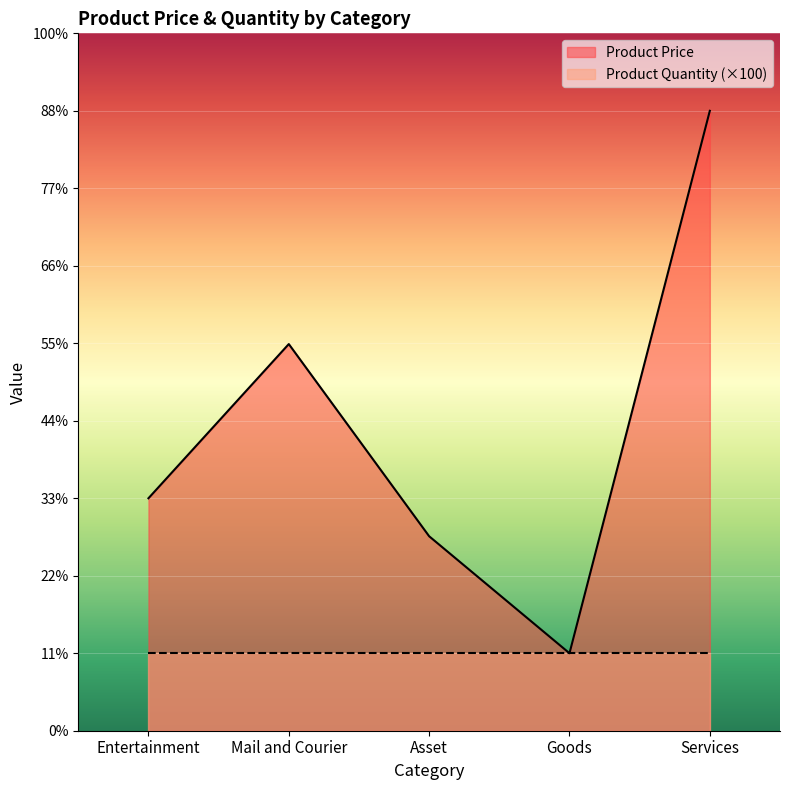

Reading right to left, what are all the values shown in this chart?

800.0	100.0	251.0	499.0	300.0